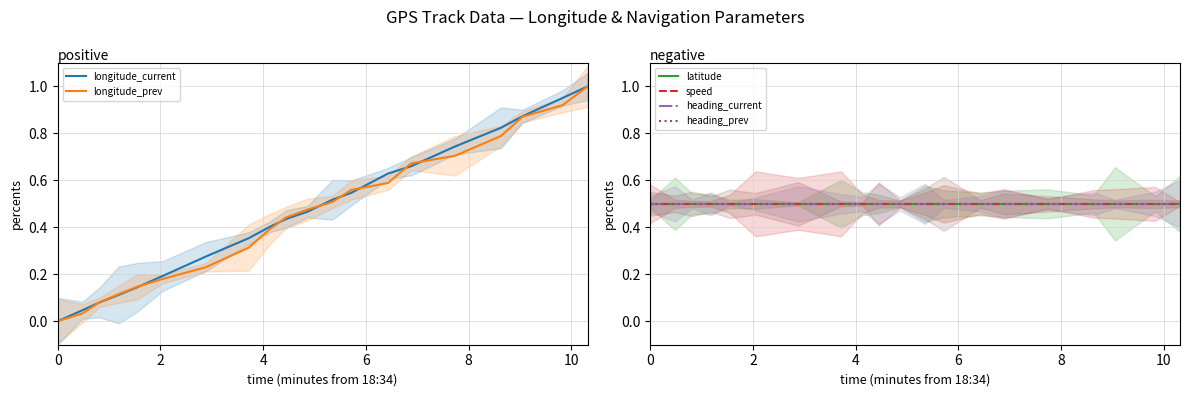

How many lines are shown in the chart?

6